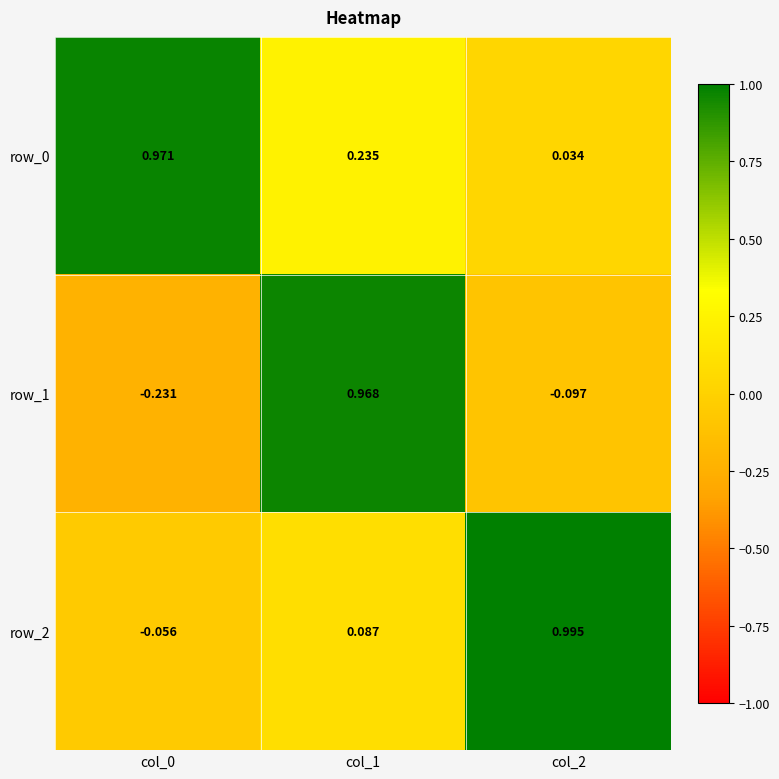

How many data points in row_1 are above 0?

1